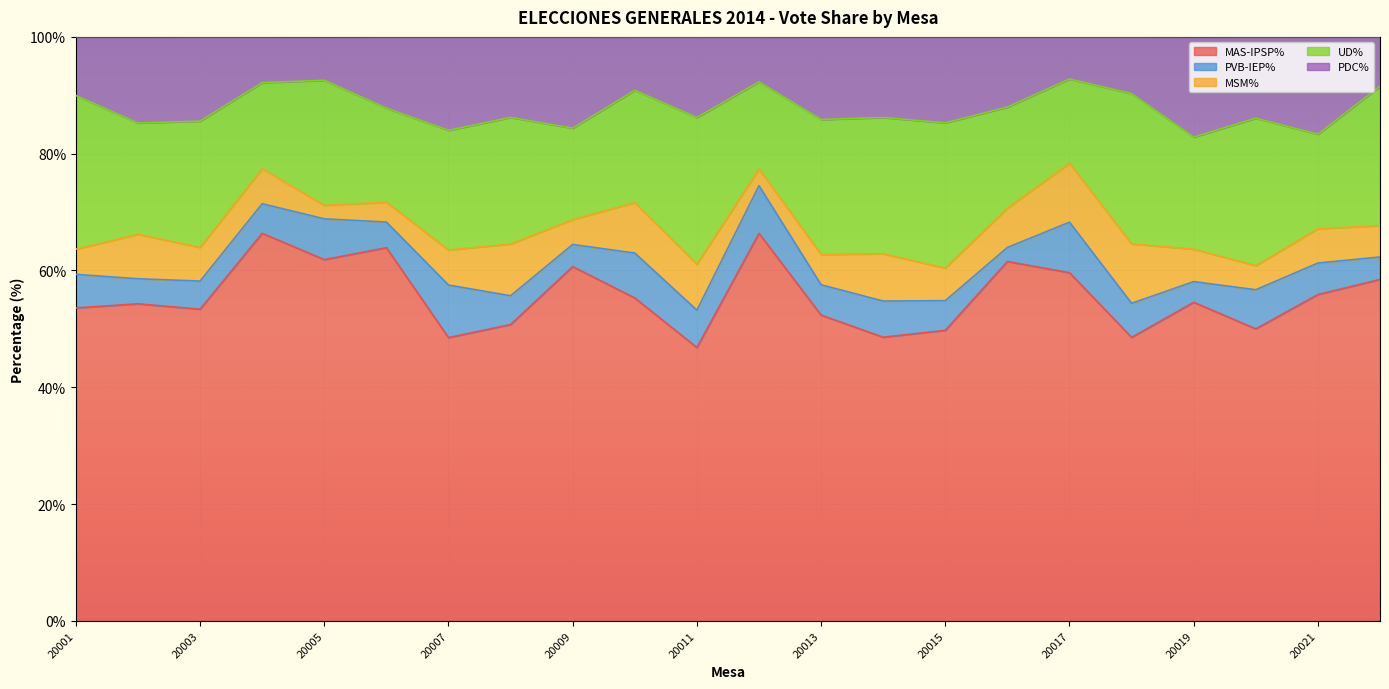

What is the value of the UD% point at the 19th from the left?

19.2